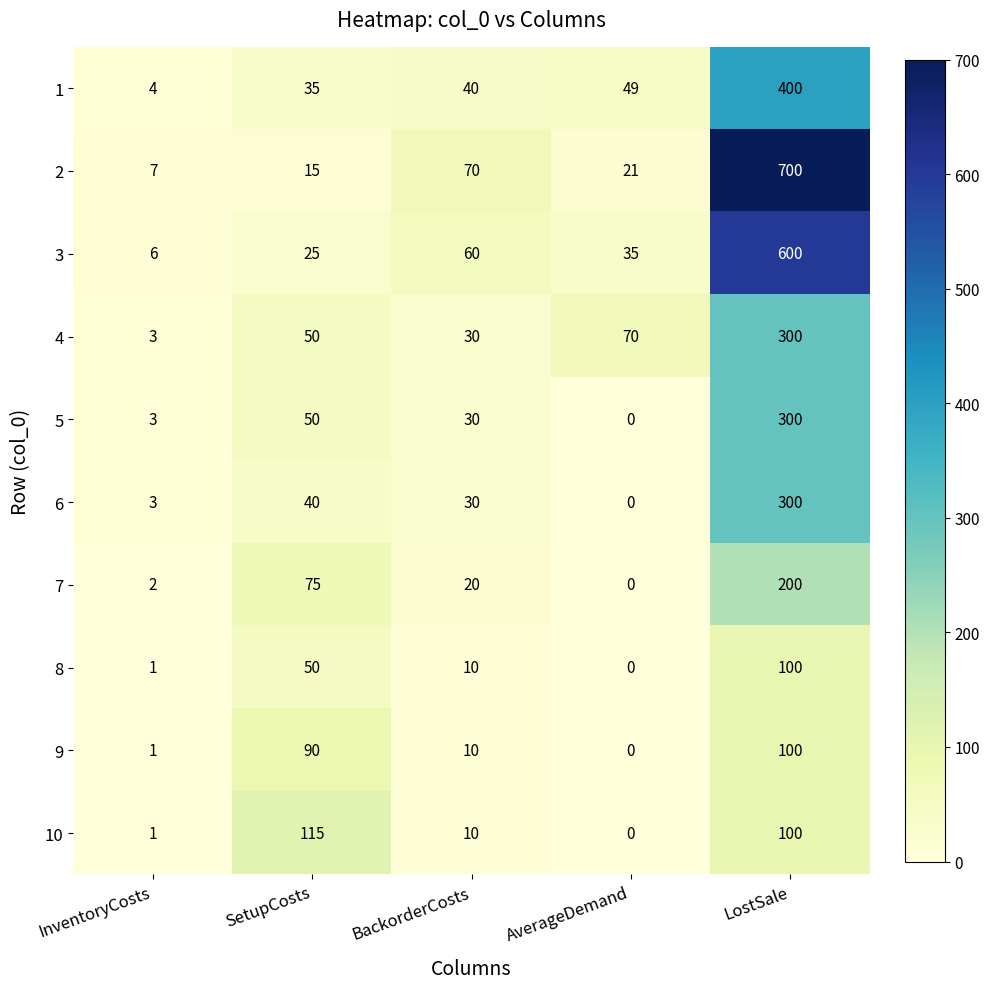

What is the spread (max minus min) of values at LostSale?

600